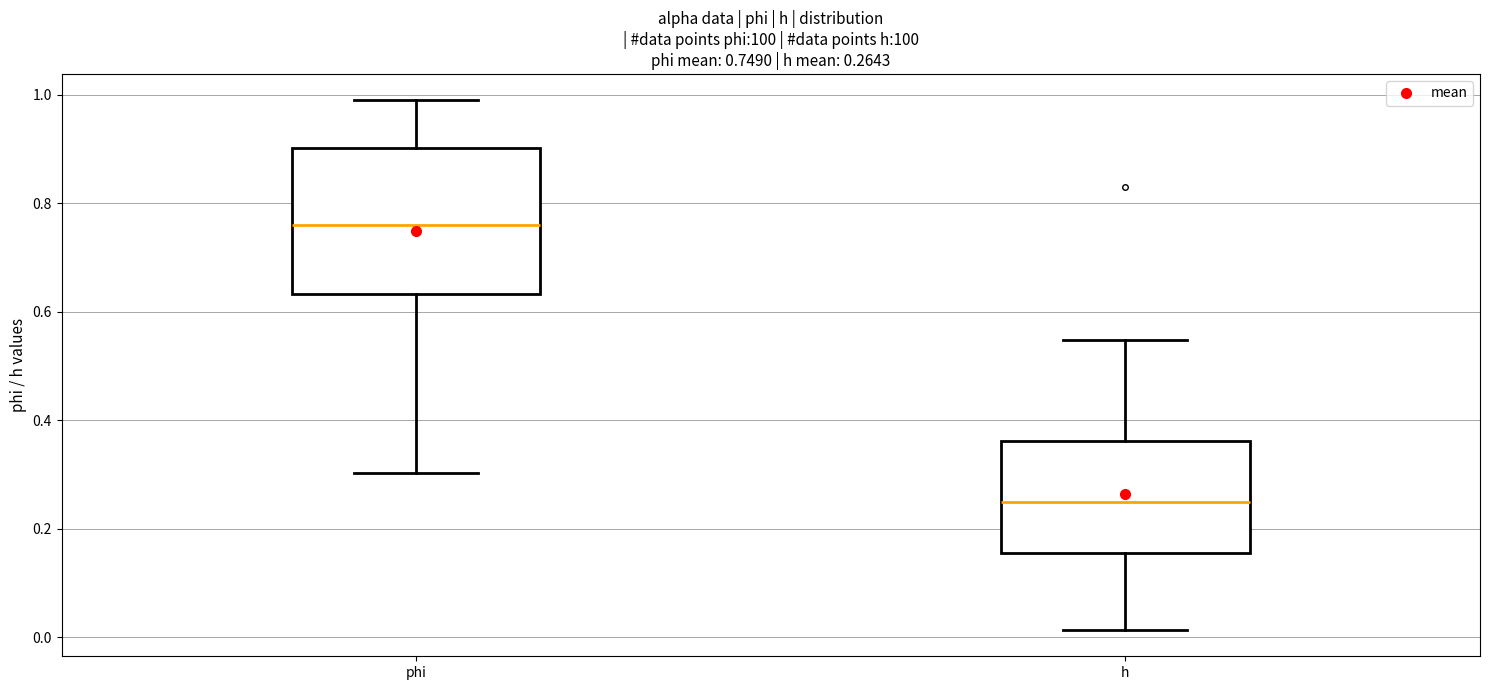

Comparing the boxes themselves (not the whiskers), which one is the tallest?

phi